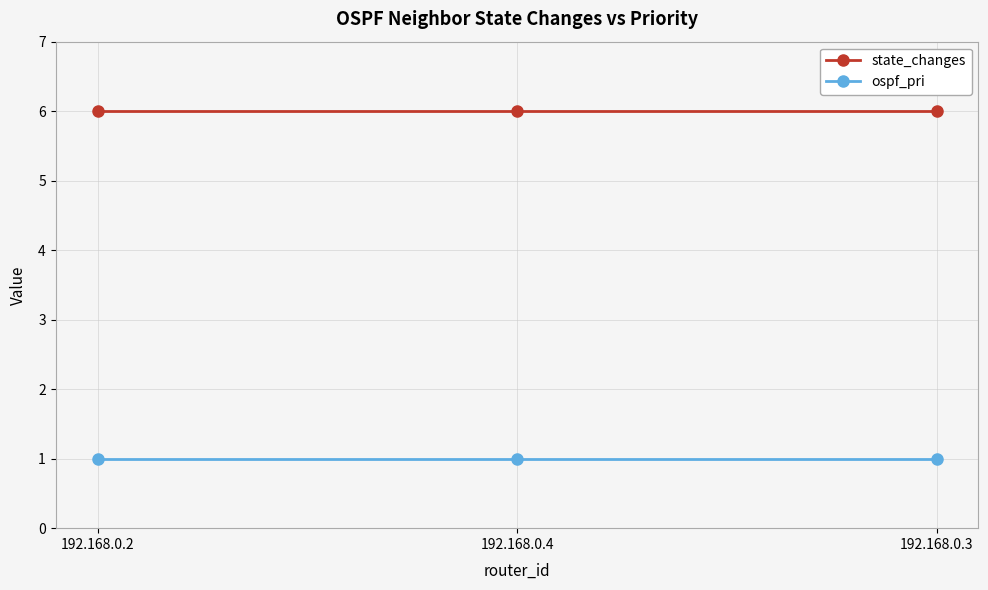

What is the label of the 2nd point from the left?

192.168.0.4